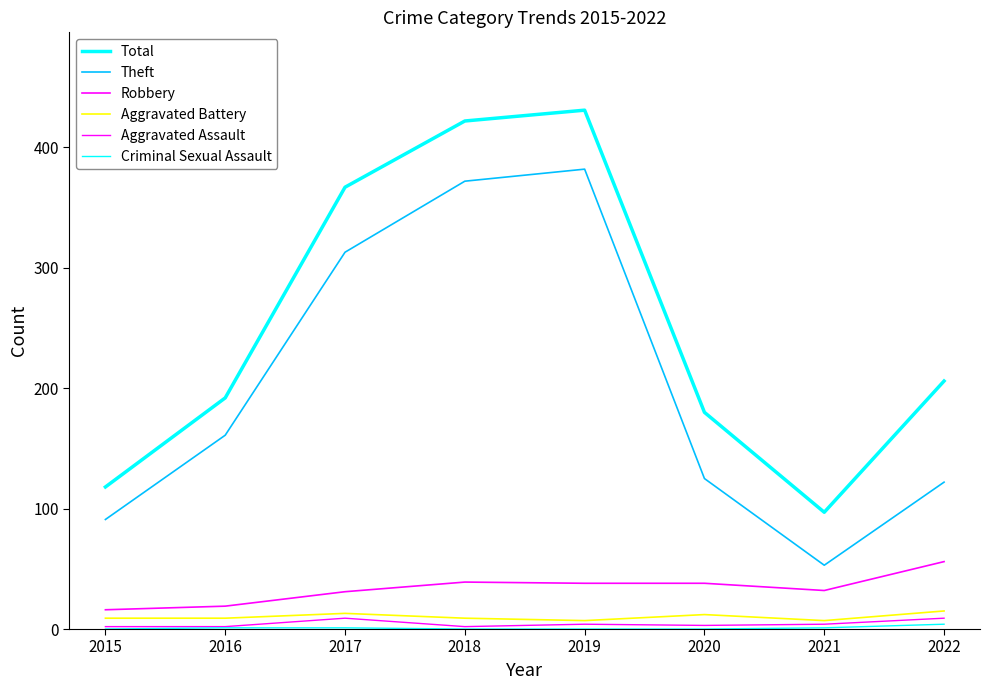

Rank the categories by Aggravated Assault value from lowest to highest.

2015, 2016, 2018, 2020, 2019, 2021, 2017, 2022